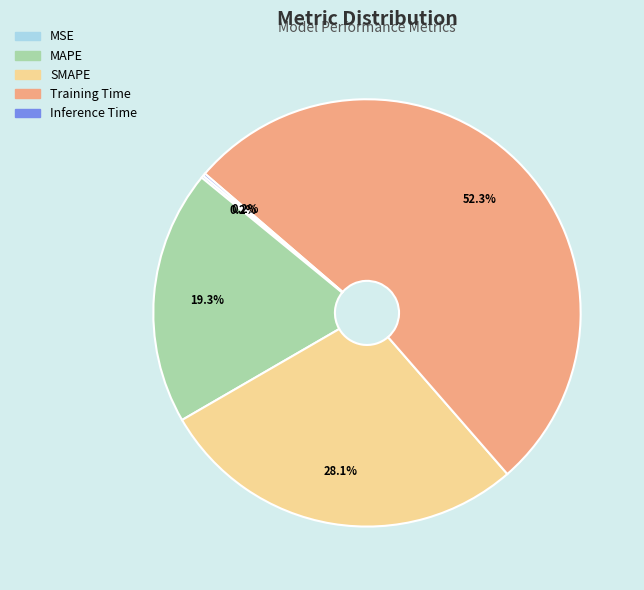

Do MAPE and SMAPE together represent more than half of the pie?

No